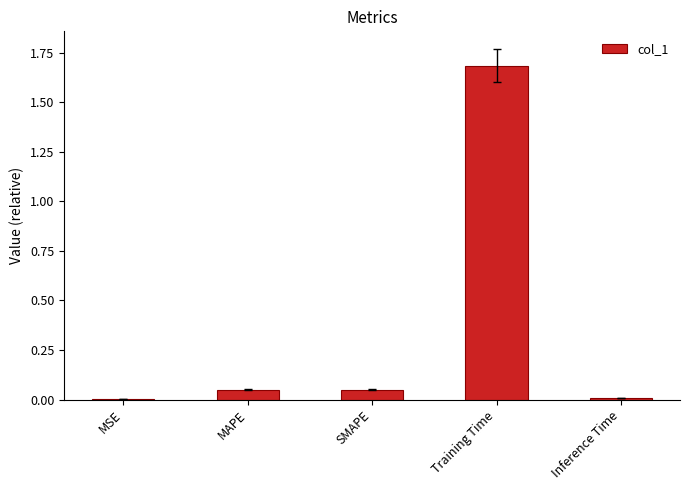

Are the bars horizontal?

No